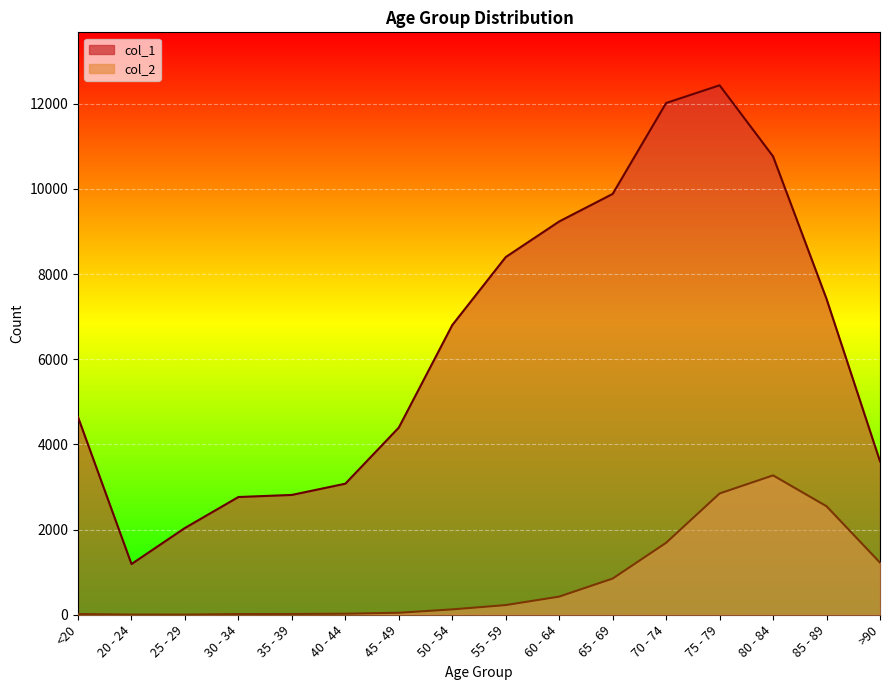

Reading right to left, list all the values displayed in this chart.

col_1: 3604	7417	10764	12434	12018	9883	9236	8400	6803	4396	3078	2814	2765	2038	1191	4641
col_2: 1224	2548	3273	2848	1690	850	426	227	126	47	24	18	17	3	4	18